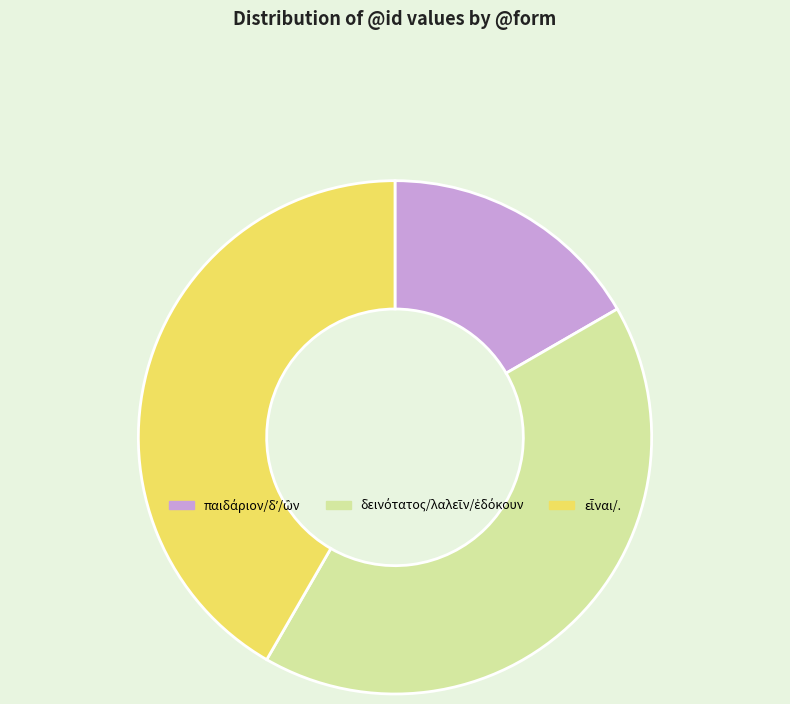

Does any single category account for the majority?

No